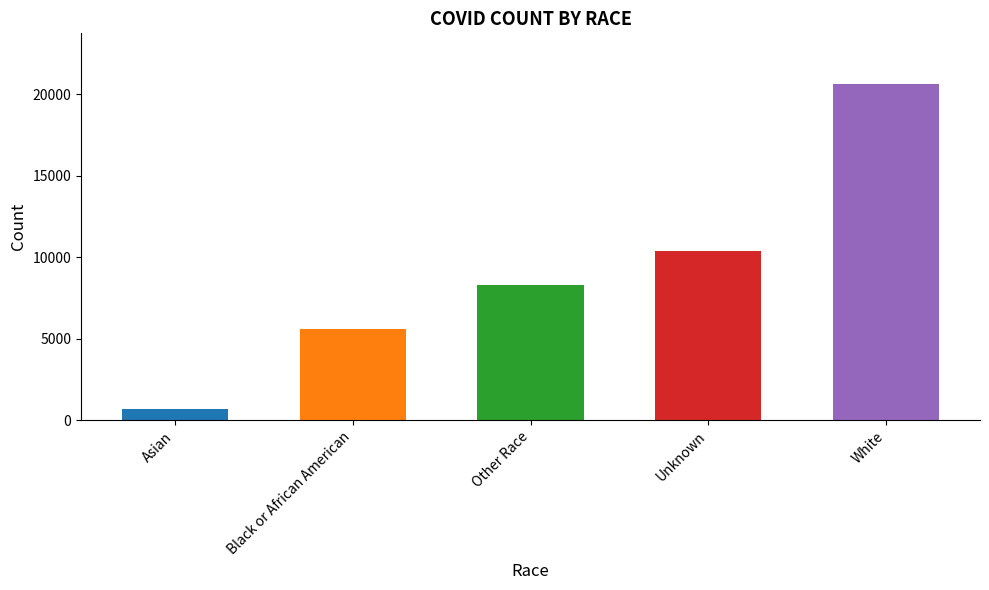

Reading right to left, list all the values displayed in this chart.

20646	10357	8276	5614	701